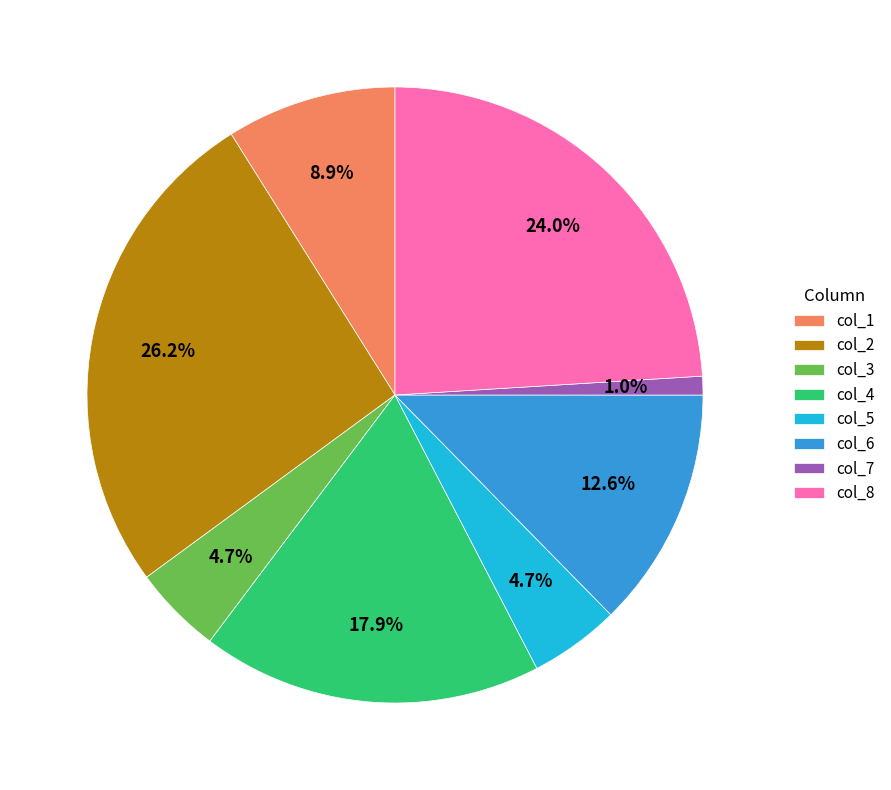

To the nearest percent, what percentage of the pie is col_5?

5%